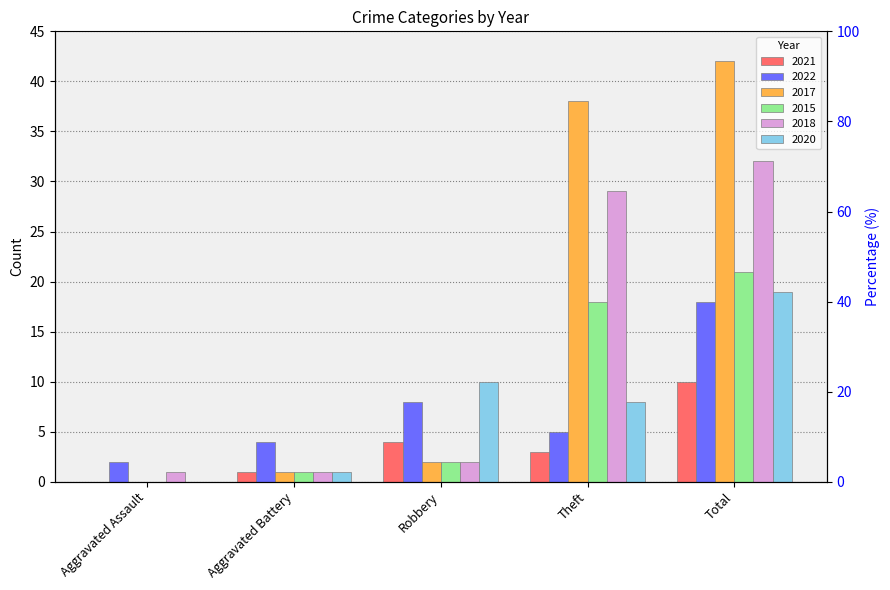

How many distinct data groups are displayed?

6